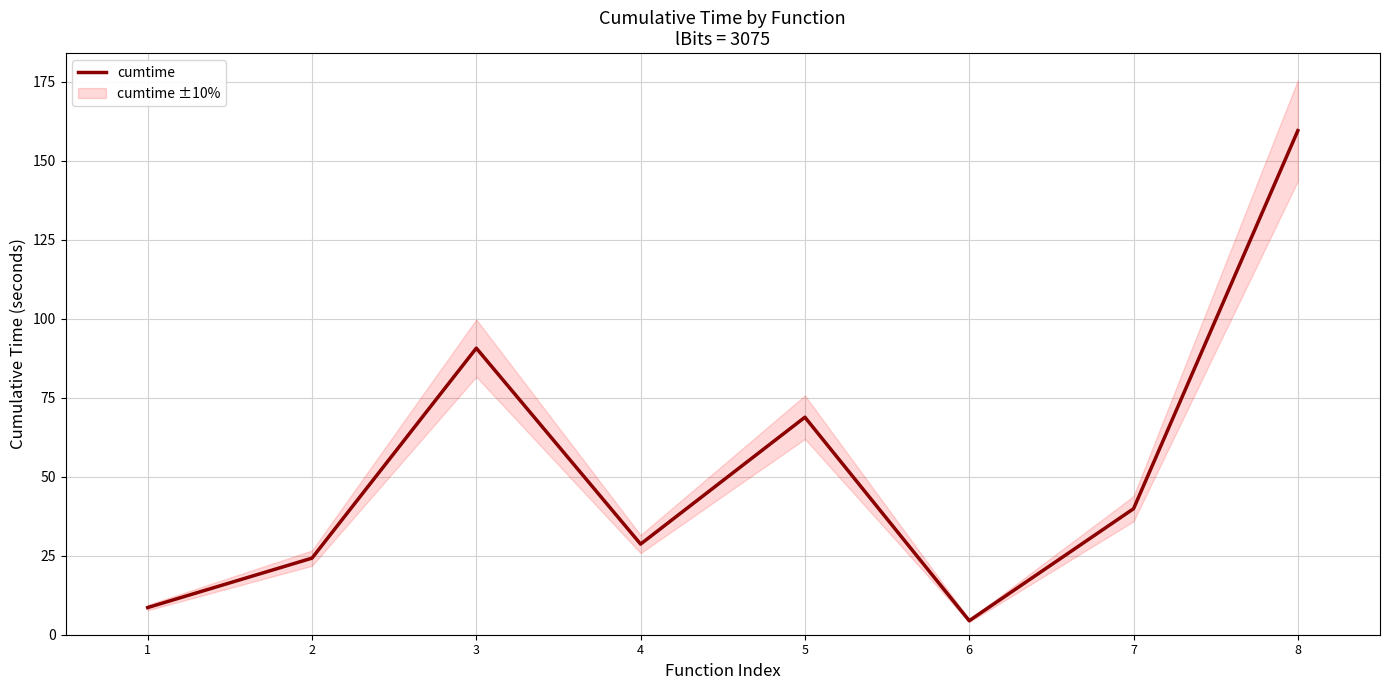

What is the difference between the maximum and minimum values?

155.2